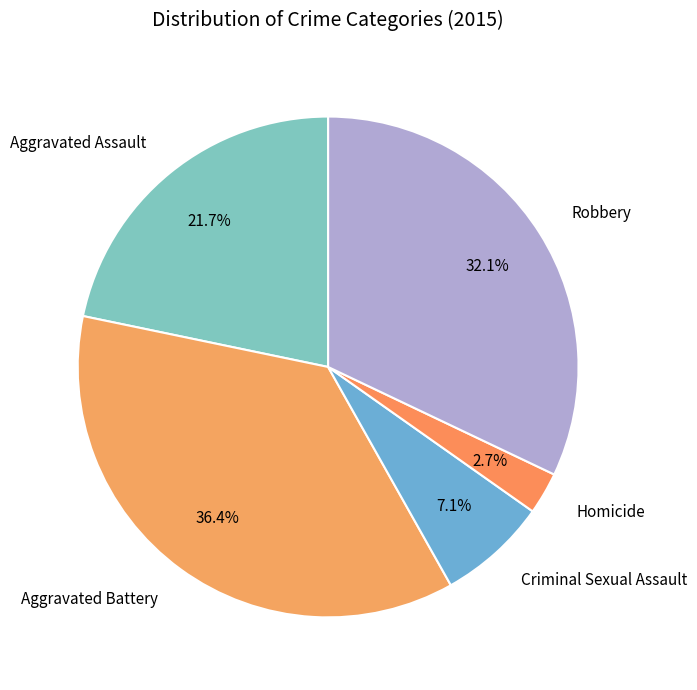

What is the largest slice in the pie chart?

Aggravated Battery